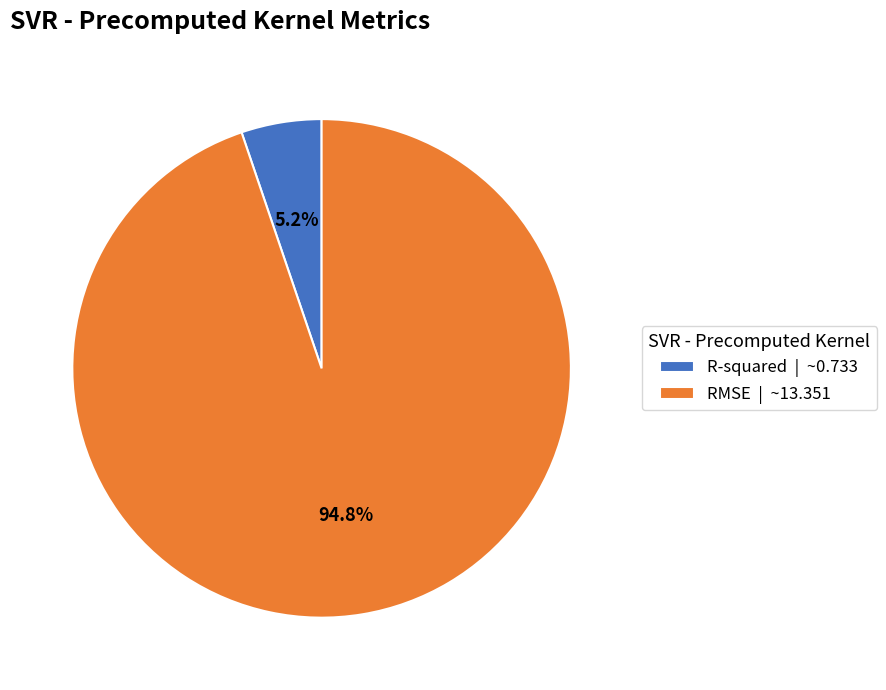

What is the smallest slice in the pie chart?

R-squared